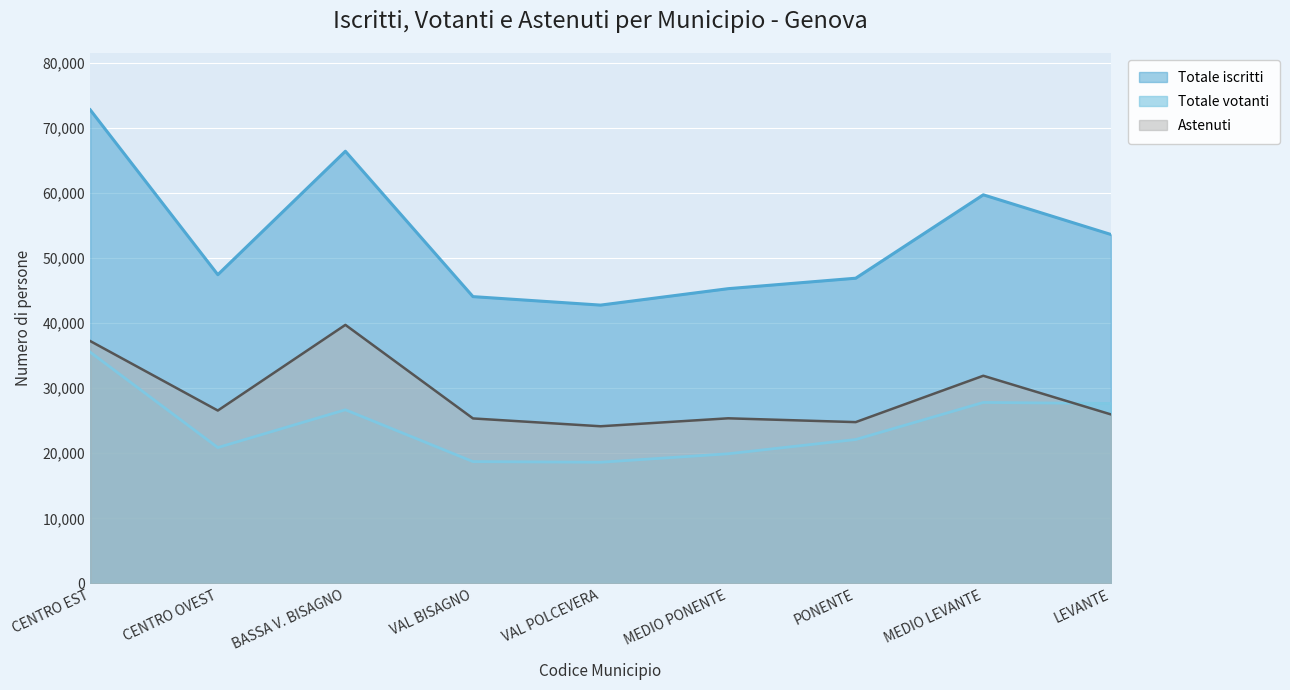

What value does the Totale votanti series have at MEDIO PONENTE?

19916